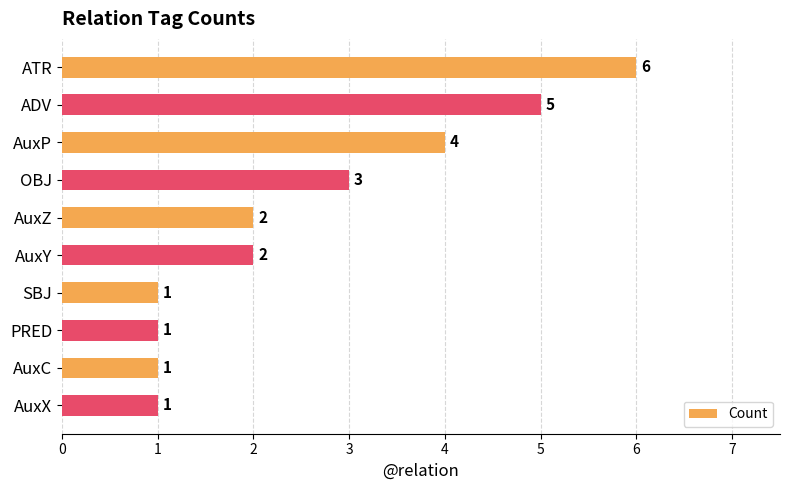

How many values are below 2?

4